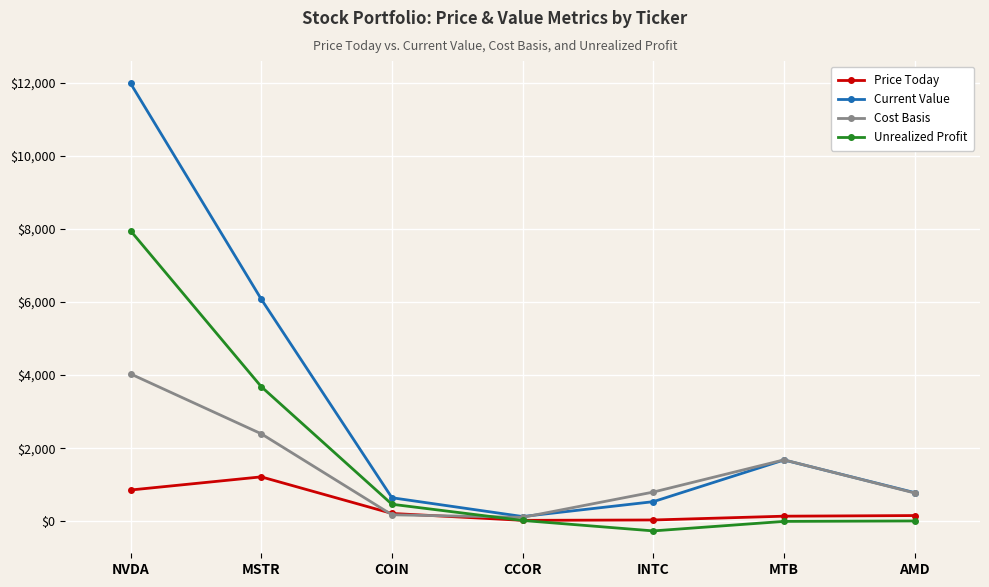

Where is Current Value nearest to the value 6055?

MSTR